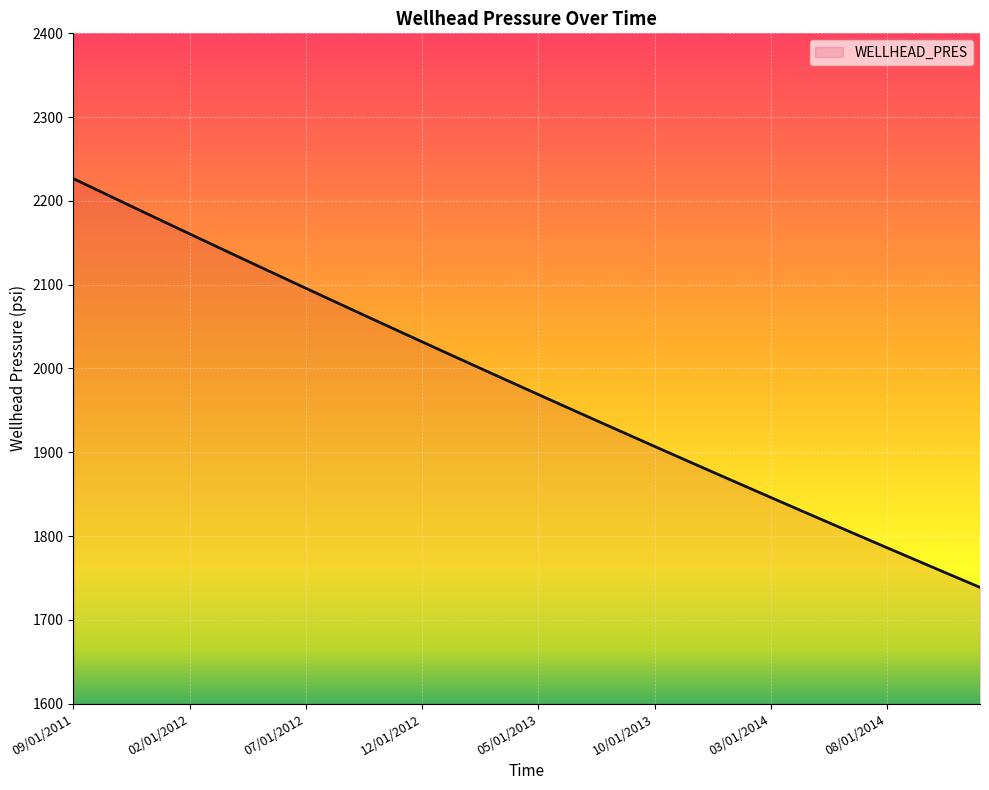

What is the greatest value displayed?

2226.5